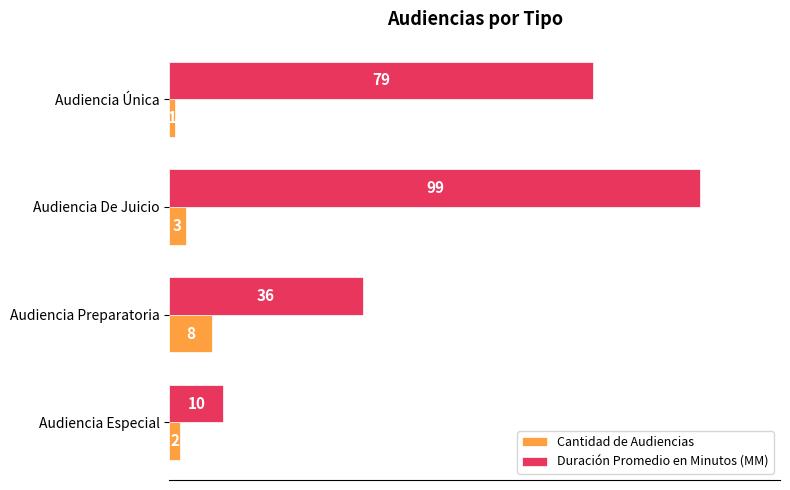

At Audiencia Preparatoria, list the series in order from largest to smallest.

Duración Promedio en Minutos (MM), Cantidad de Audiencias